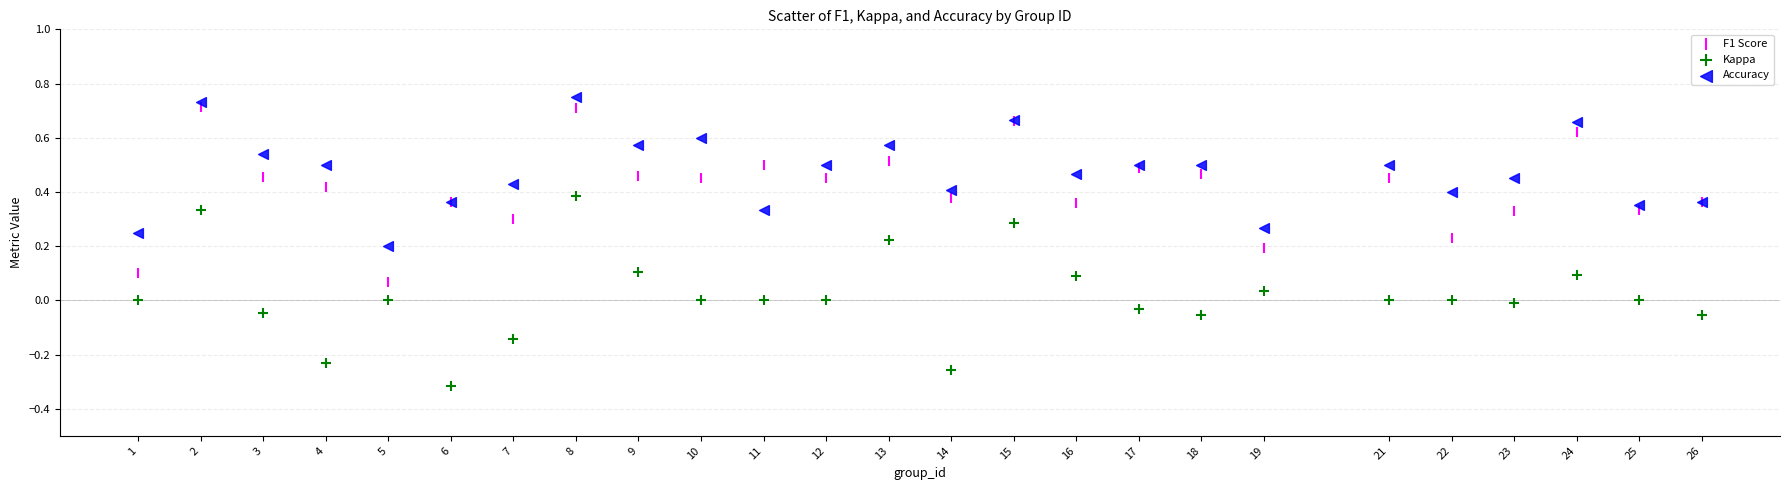

Which series reaches the minimum Y coordinate?

Kappa